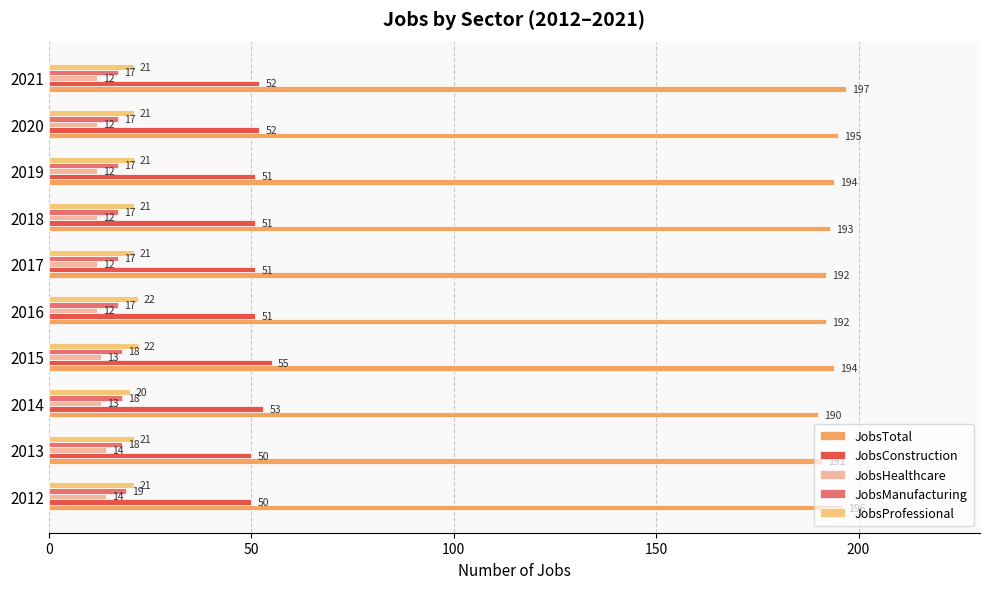

What is the maximum value shown in the chart?

197